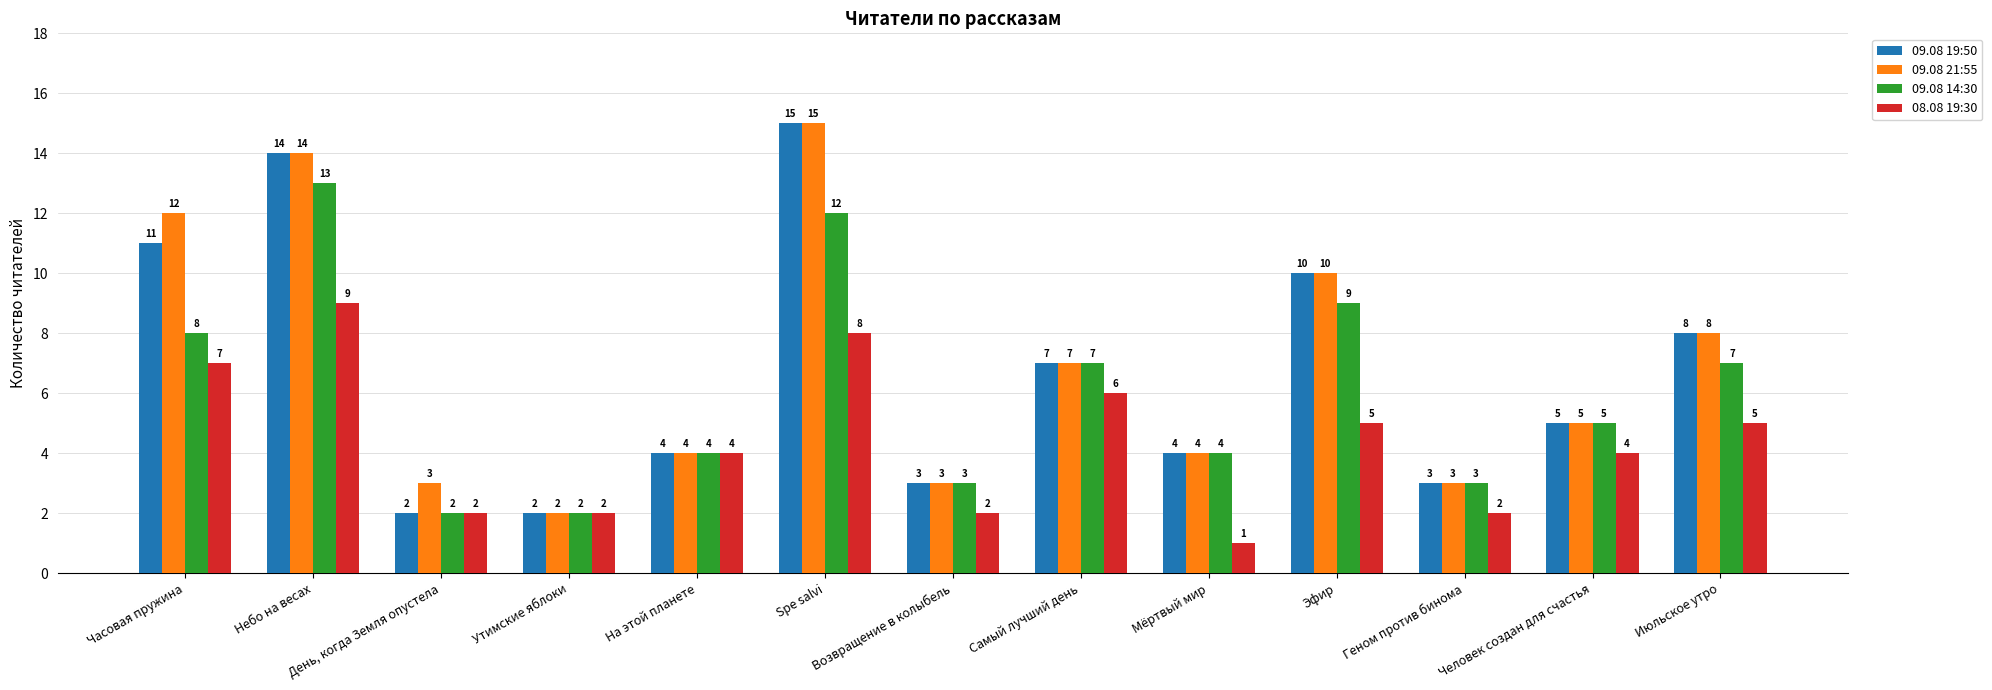

How many data points in 09.08 14:30 are less than 5?

6